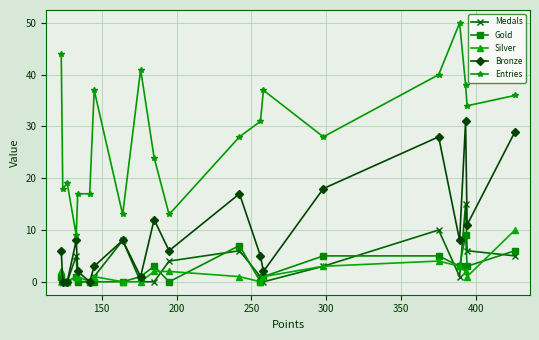

Which series has the largest total across all categories?

Entries